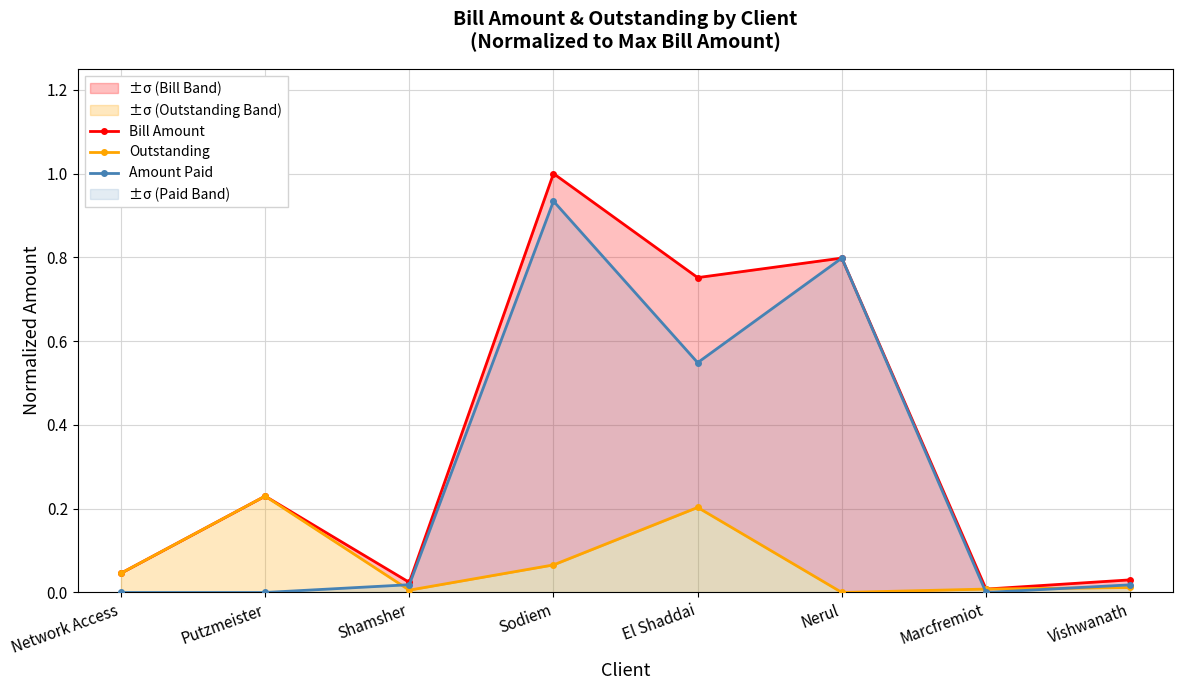

List the series in order of their overall mean, highest first.

Bill Amount, Amount Paid, Outstanding